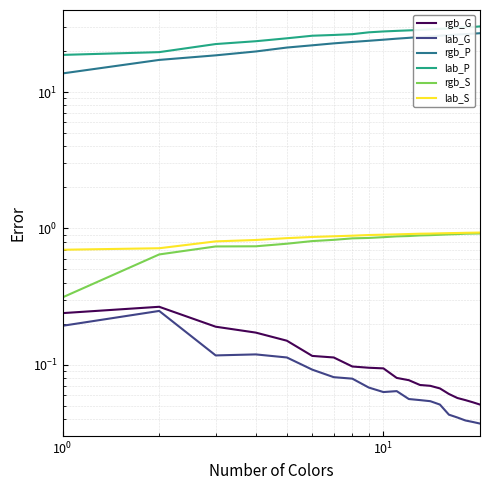

What is the difference between the second highest and second lowest values in the lab_G series?

0.2